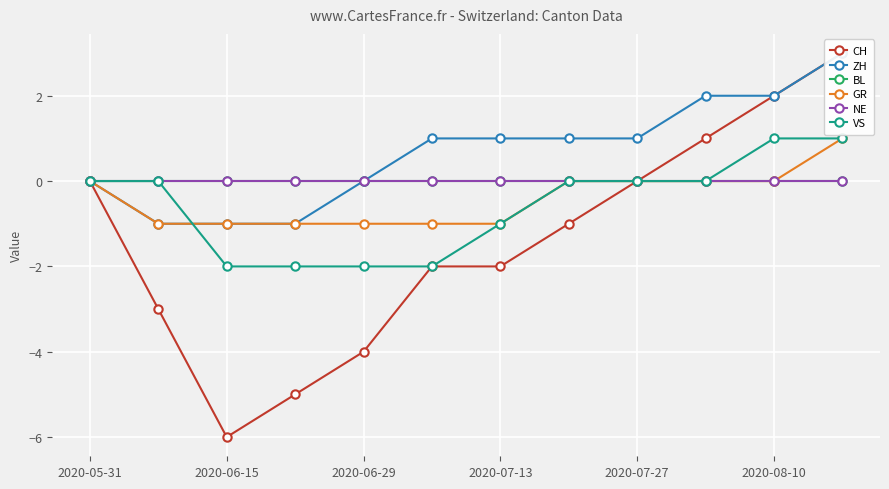

List the labels in order of CH value, largest first.

11, 10, 9, 2020-05-31, 8, 7, 2020-08-10, 6, 2020-06-15, 2020-07-27, 2020-07-13, 2020-06-29